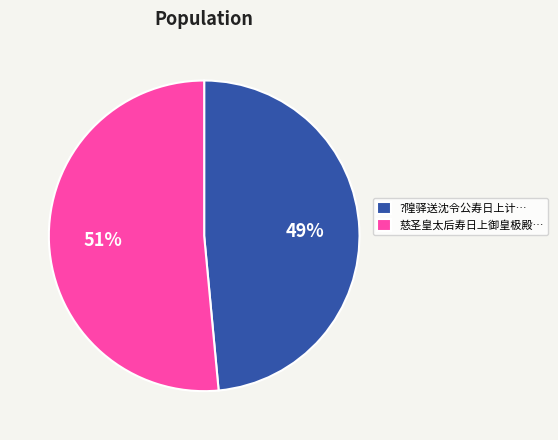

Combined, do ?隍驿送沈令公寿日上计… and 慈圣皇太后寿日上御皇极殿… account for over 50%?

Yes